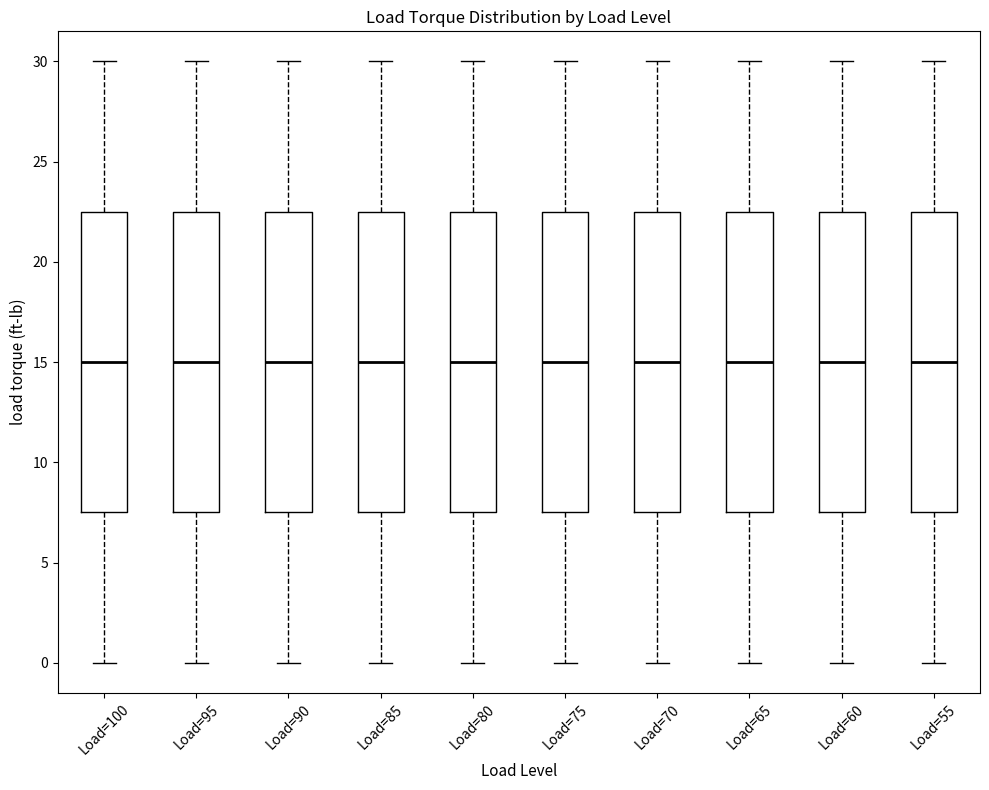

Where is the lower edge of the box for Load=100 on the y-axis? The values are not printed on the chart, so give them approximately, as read against the axis.

7.5